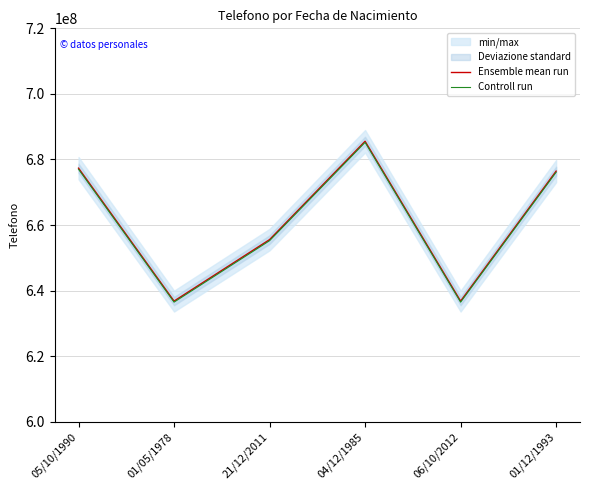

Where is Ensemble mean run nearest to the value 661179262?

21/12/2011